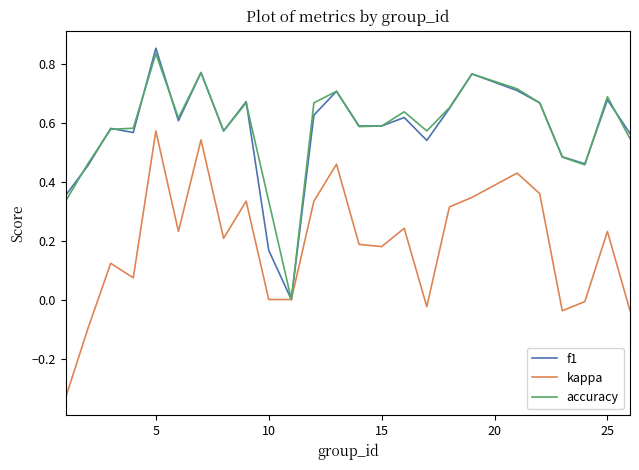

Which series has the widest spread of values?

kappa